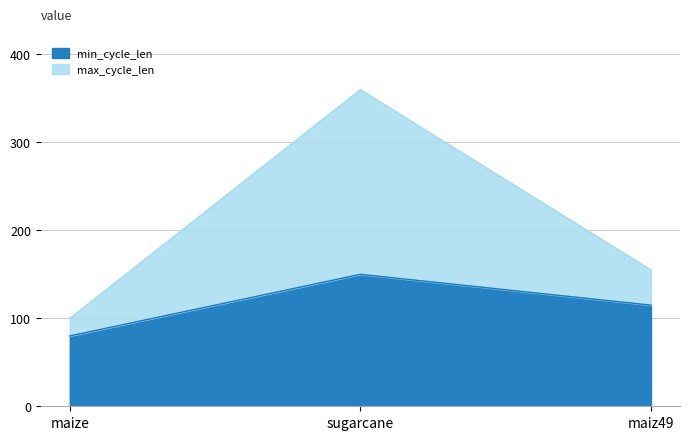

What is the difference between the min_cycle_len values at sugarcane and maize?

70